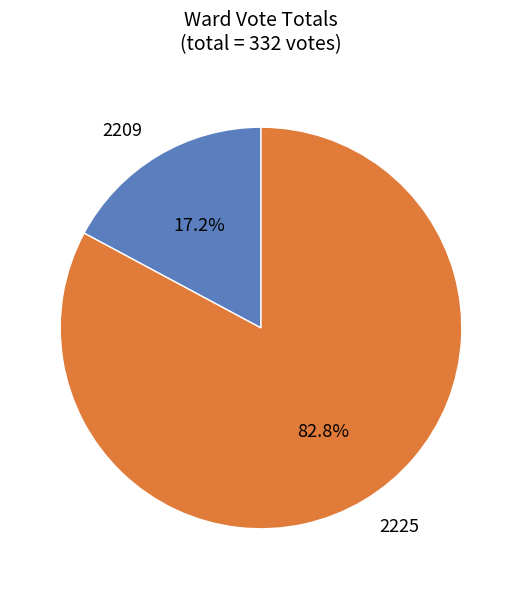

How many segments does this pie chart have?

2